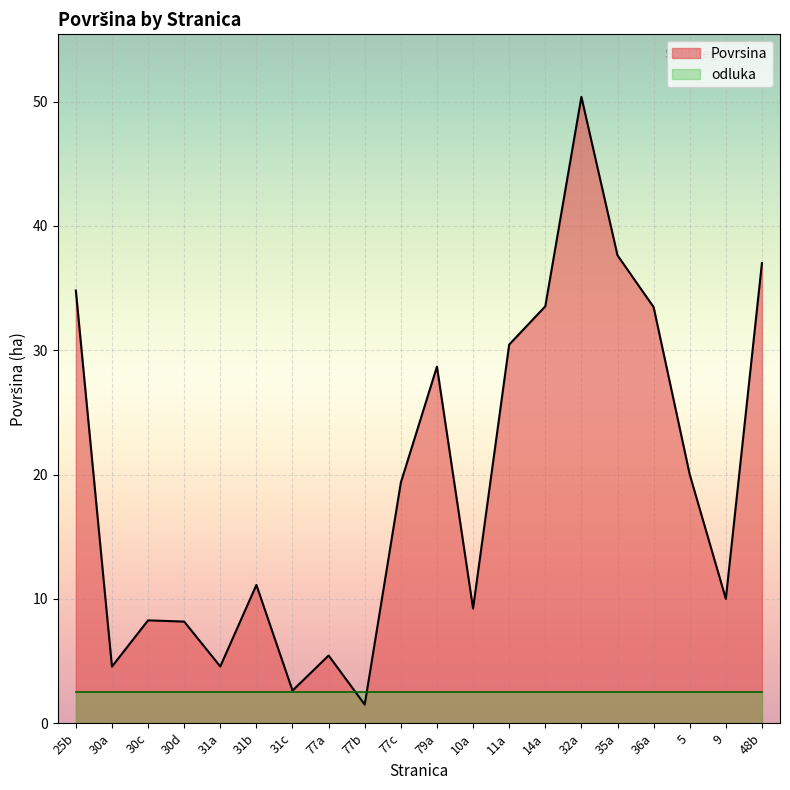

The chart shows a value of 34.8 at 25b. True or false?

True